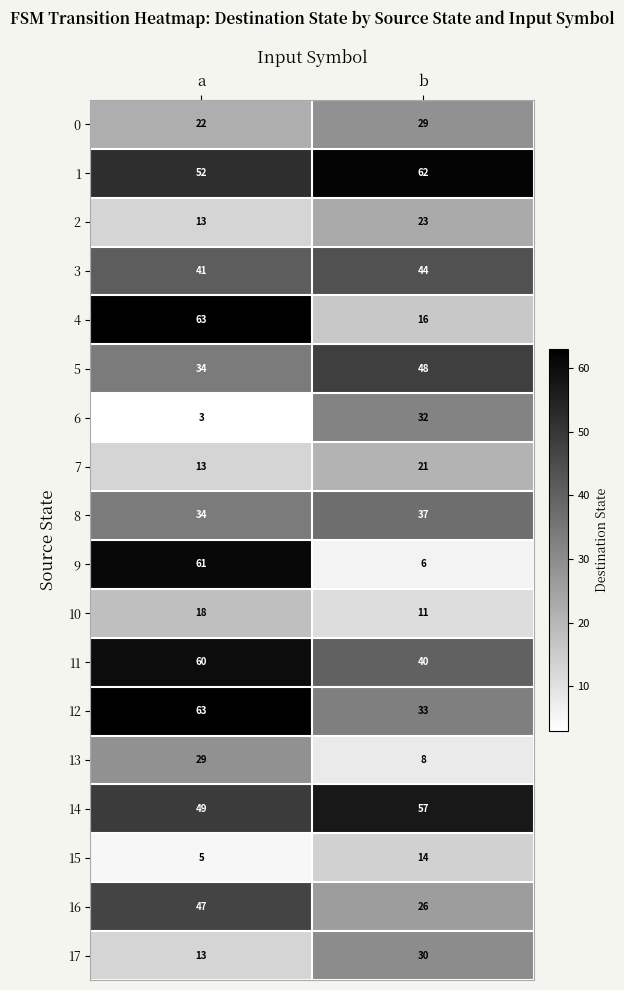

True or false: 11 has a value of 8 at b.

False